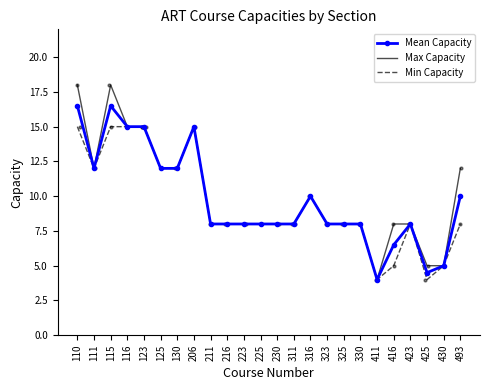

Which series has the largest range (max minus min)?

Max Capacity